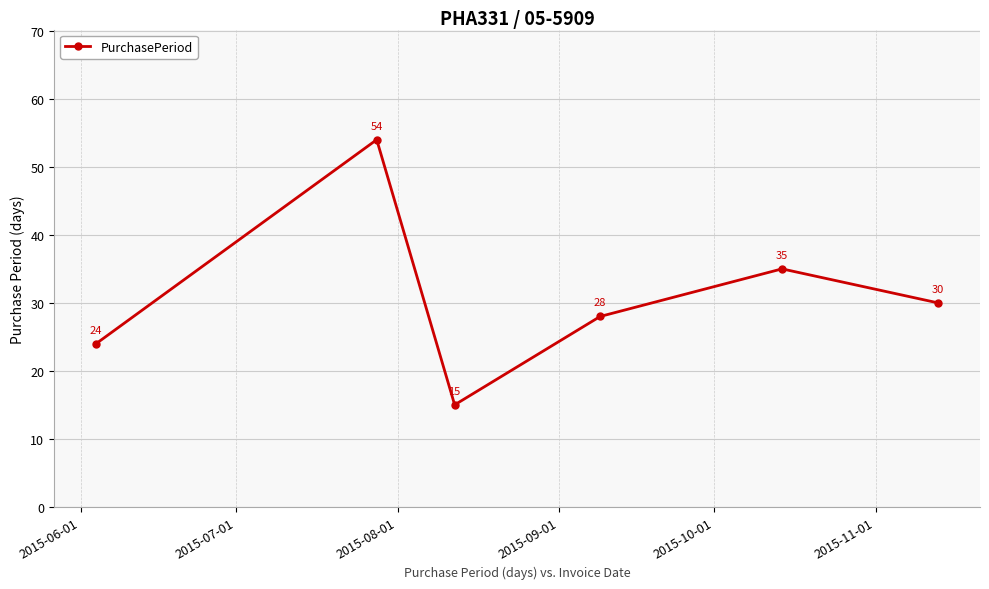

How many values are between 24 and 35?

4